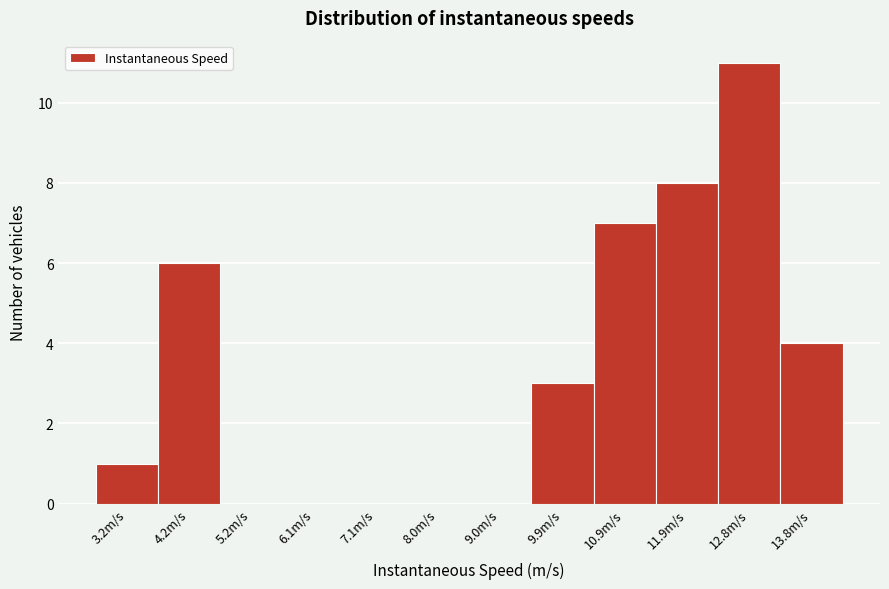

Reading left to right, what are all the values shown in this chart?

3.2m/s=1	4.2m/s=6	5.2m/s=0	6.1m/s=0	7.1m/s=0	8.0m/s=0	9.0m/s=0	9.9m/s=3	10.9m/s=7	11.9m/s=8	12.8m/s=11	13.8m/s=4